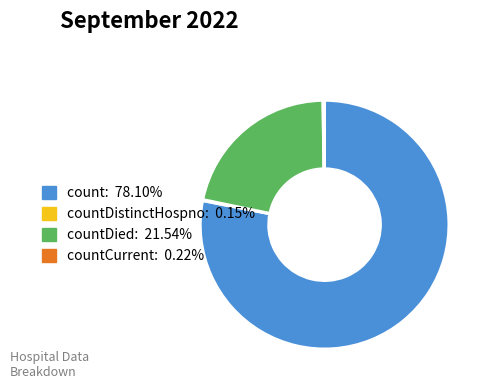

Is there any slice that represents more than half of the pie?

Yes